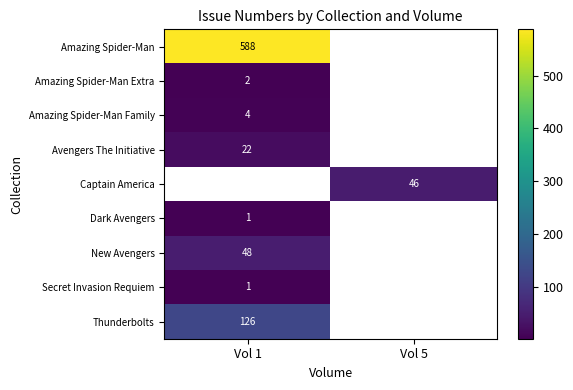

Count the number of categories in the chart.

2